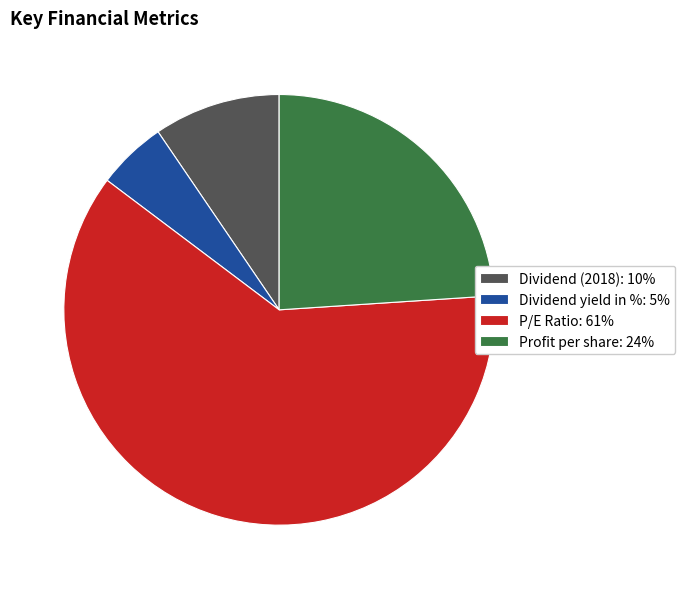

How many slices are in this pie chart?

4